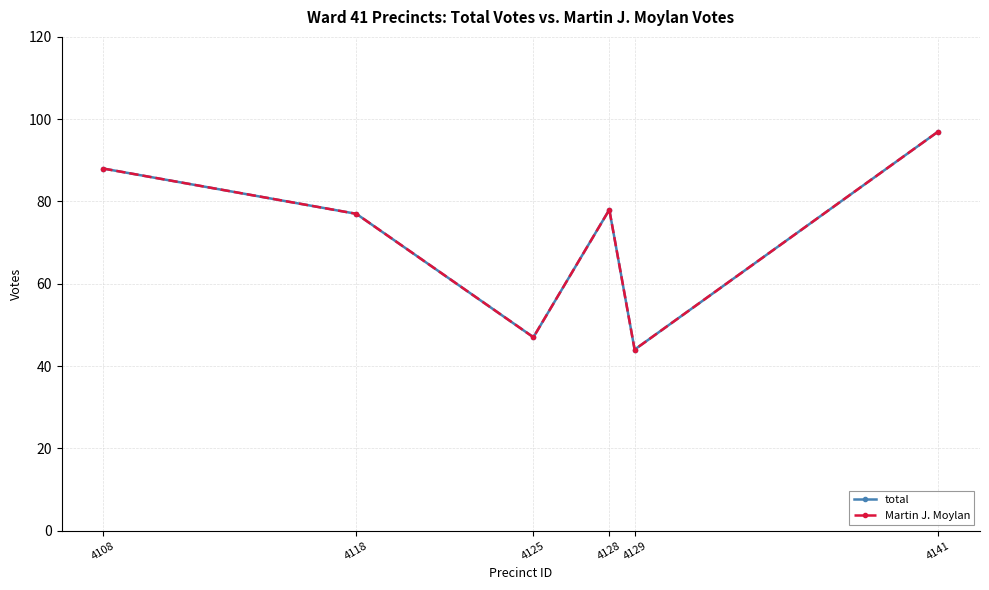

Does the chart have visible grid lines?

Yes